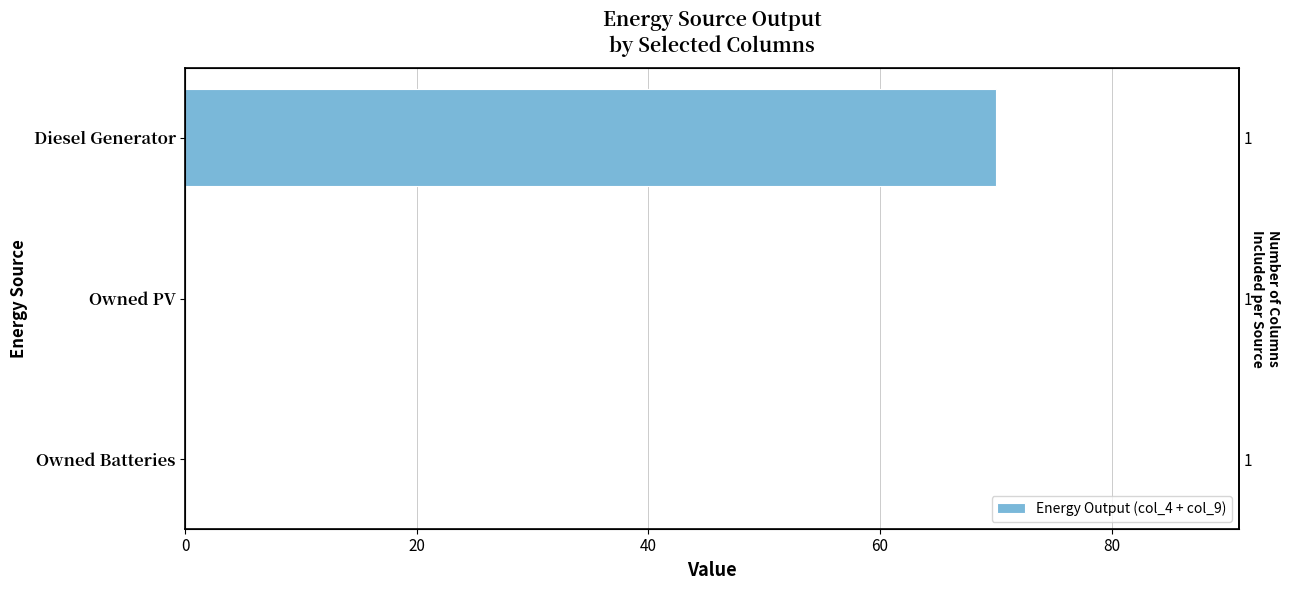

The chart shows a value of 39 at Owned PV. True or false?

False